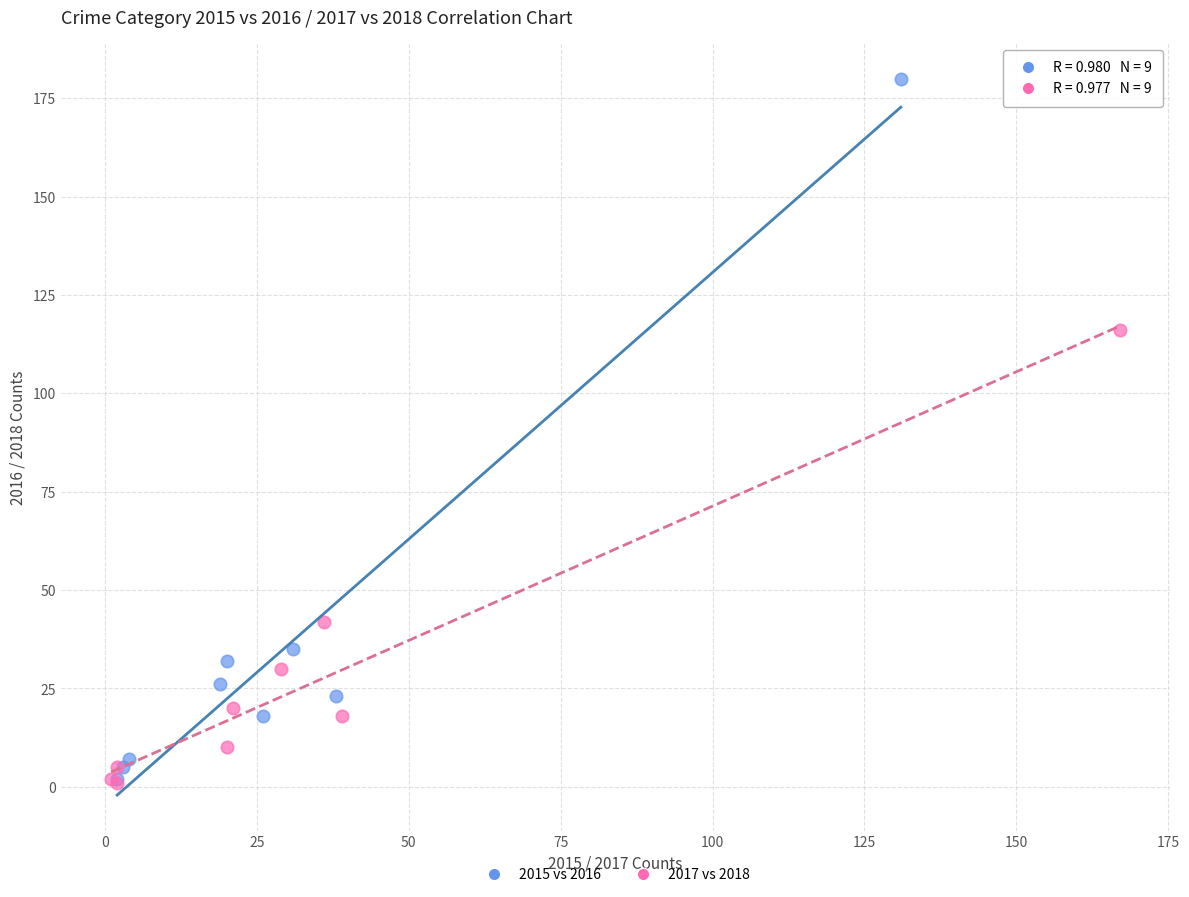

Which series has the largest Y range (max minus min)?

2015 vs 2016